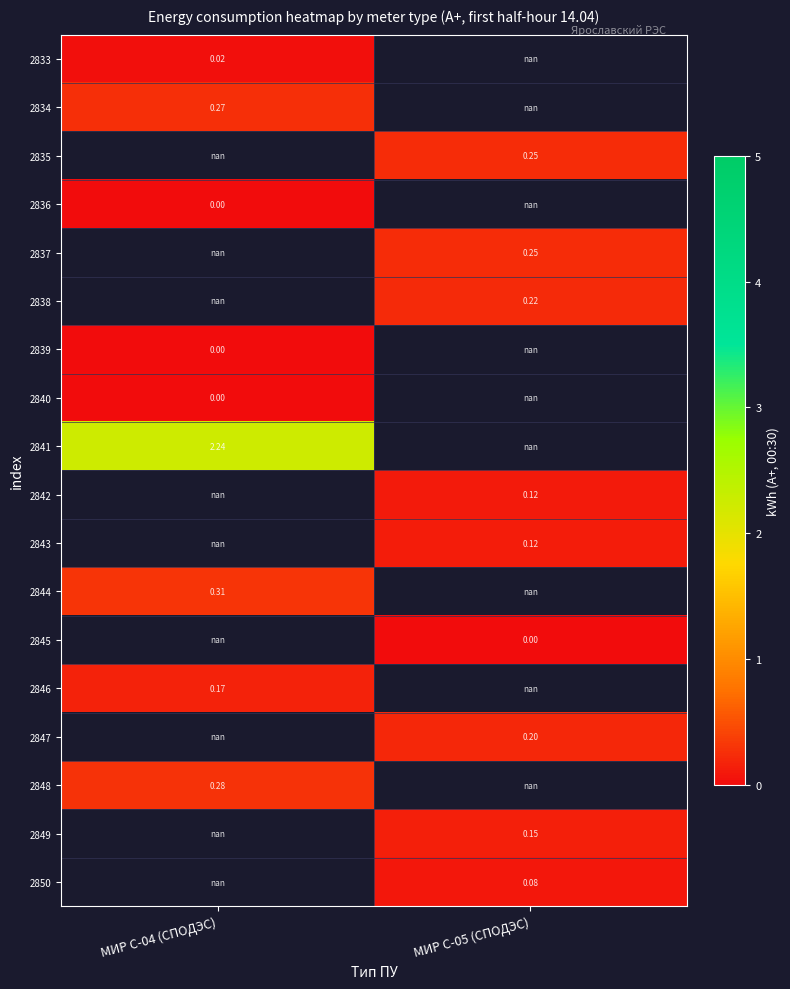

How many series are shown in this chart?

18